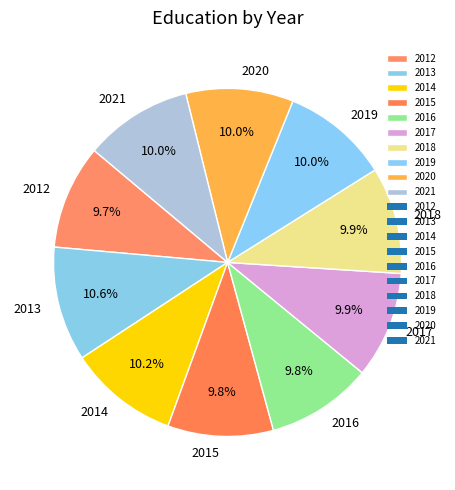

What percentage is the 2014 slice, to the nearest percent?

10%